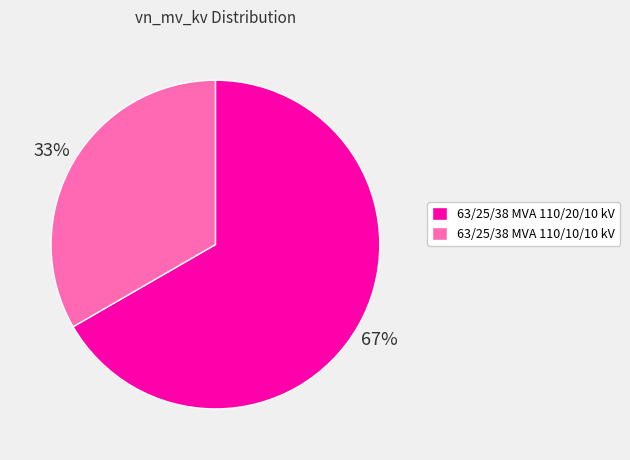

What is the smallest slice in the pie chart?

63/25/38 MVA 110/10/10 kV